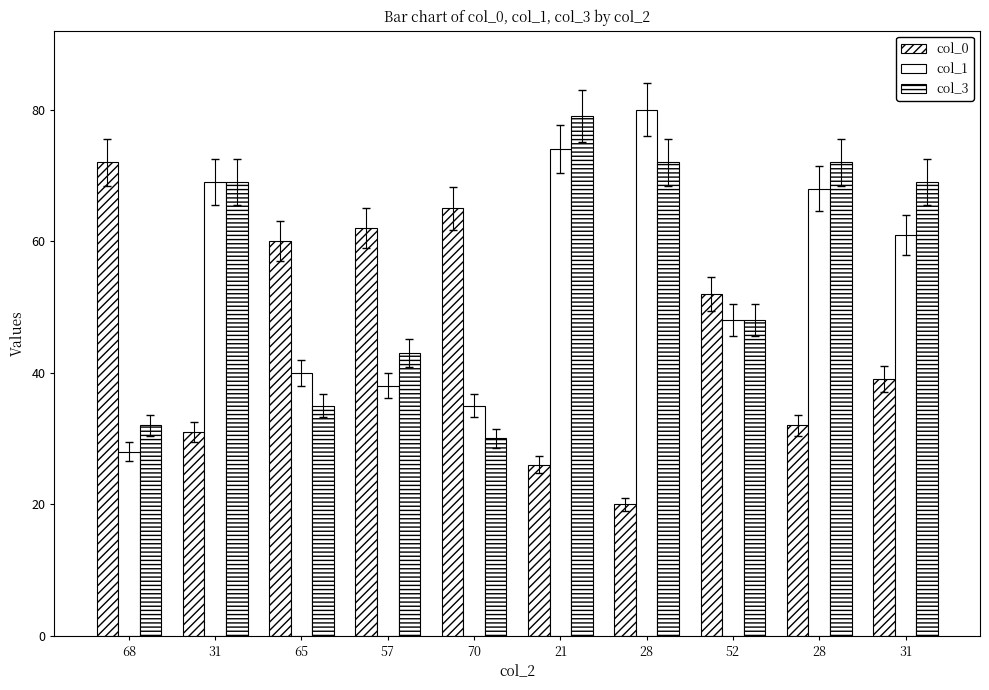

How many distinct data groups are displayed?

3